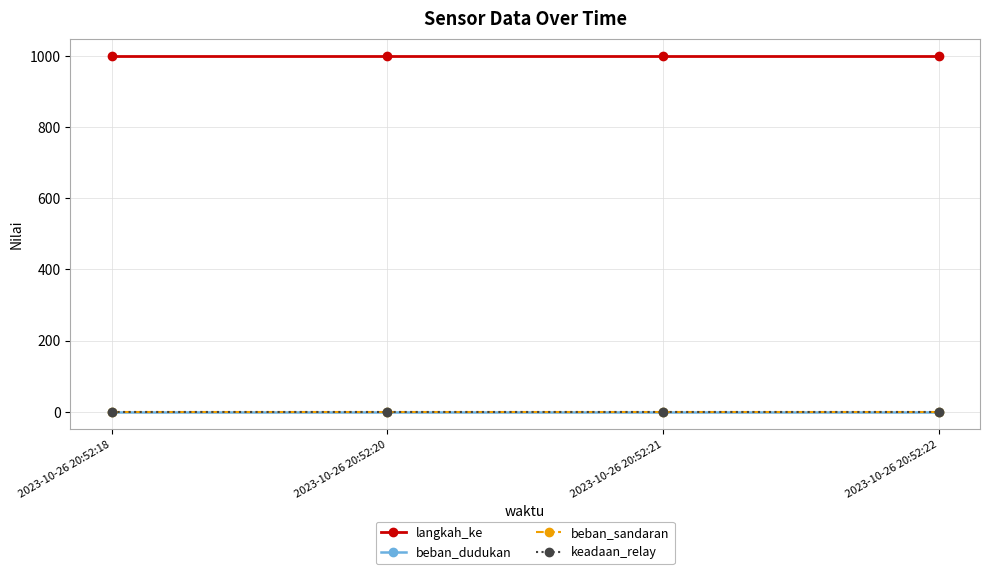

Reading left to right, what are all the values shown in this chart?

langkah_ke: 999.5	999.5	999.5	999.5
beban_dudukan: 0.0	0.0	0.0	0.0
beban_sandaran: 0.0	0.0	0.0	0.0
keadaan_relay: 0.0	0.0	0.0	0.0